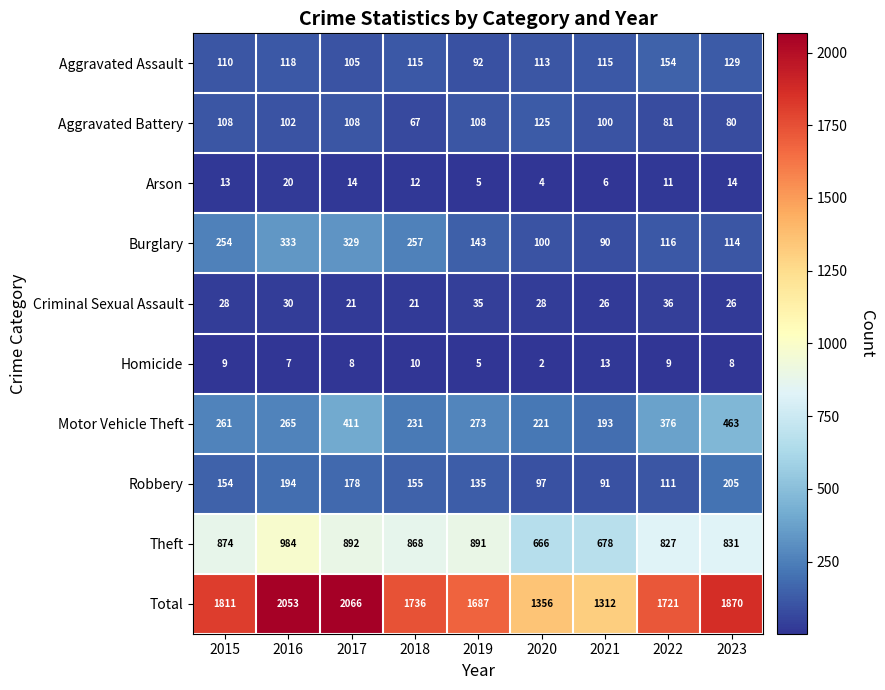

Which series has the largest range (max minus min)?

Total